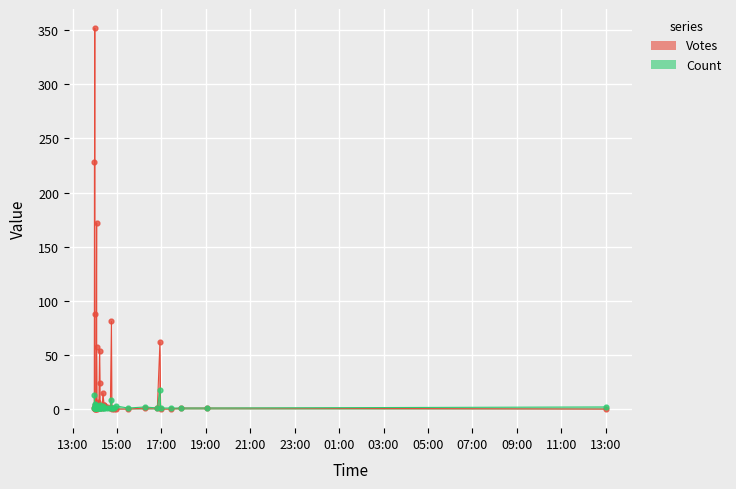

Which series reaches the minimum Y coordinate?

Votes